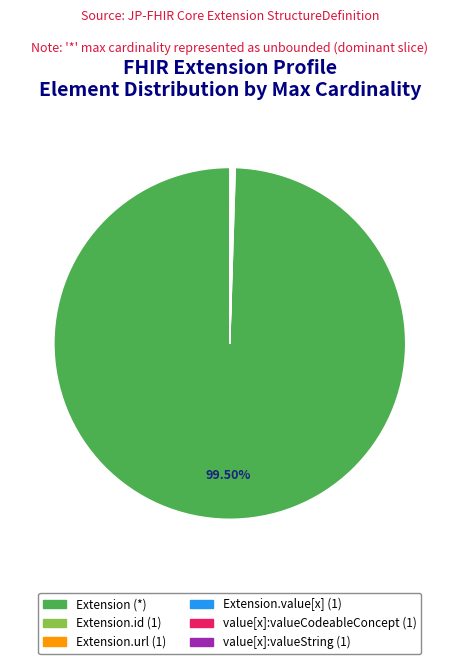

Is there a majority slice in this chart?

Yes